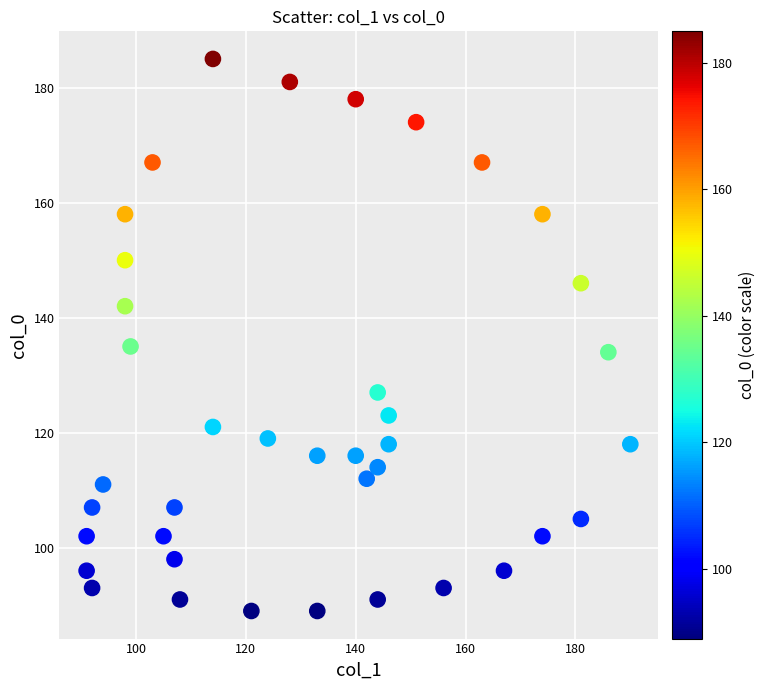

What is the range of X values (max minus min)?

99